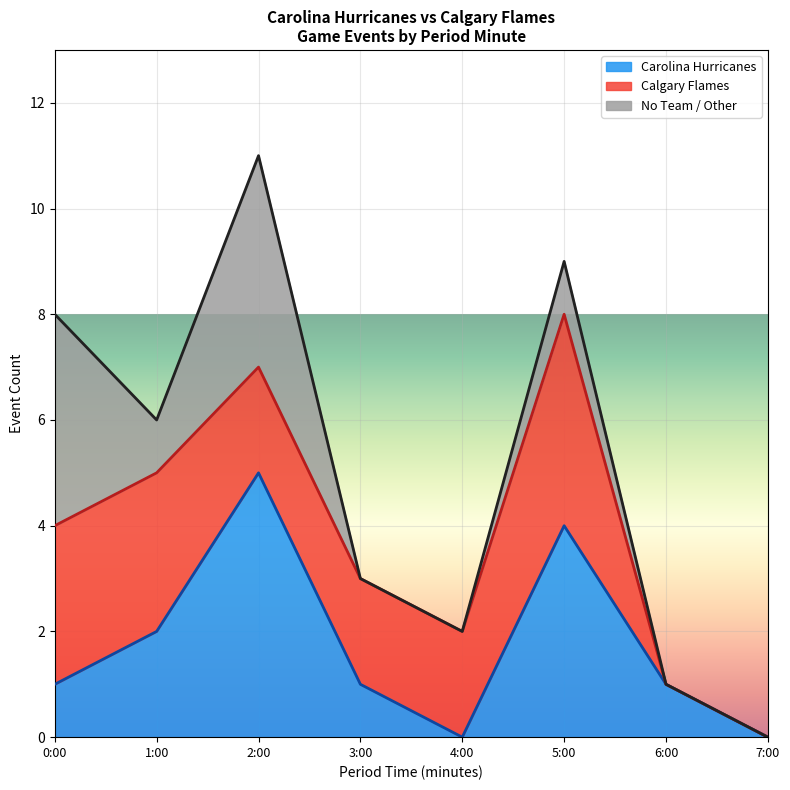

True or false: period has more than 2 points higher than both neighbors.

False